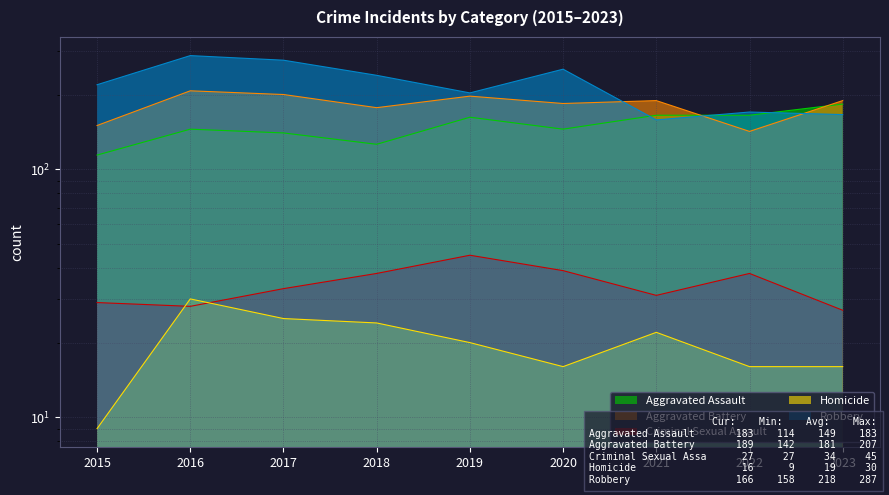

In Homicide, how many points are lower than both neighbors (excluding endpoints)?

1